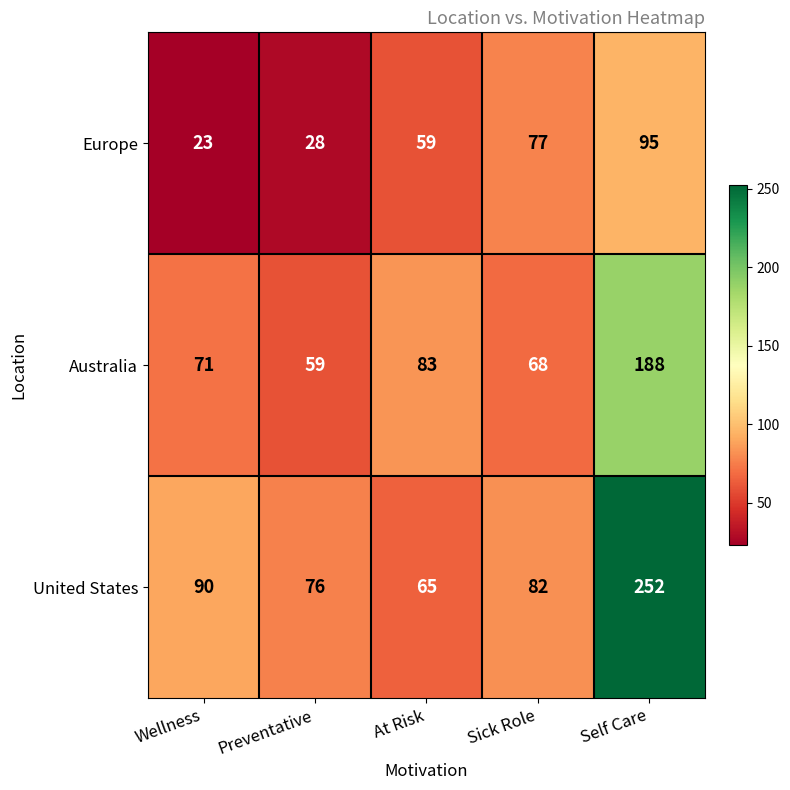

What is the spread (max minus min) of values at Self Care?

157